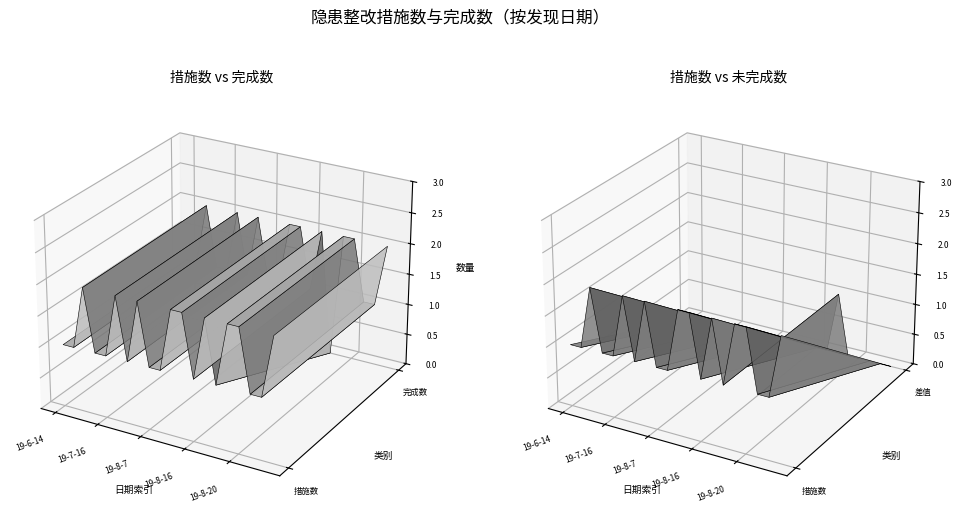

Reading right to left, what are all the values shown in this chart?

措施数: 2	1	1	2	2	1	2	1	2	2	1	1	2	1	2	1	1	2	1	1
完成数: 2	1	1	2	2	0	2	1	2	2	1	1	2	1	2	1	1	2	1	1